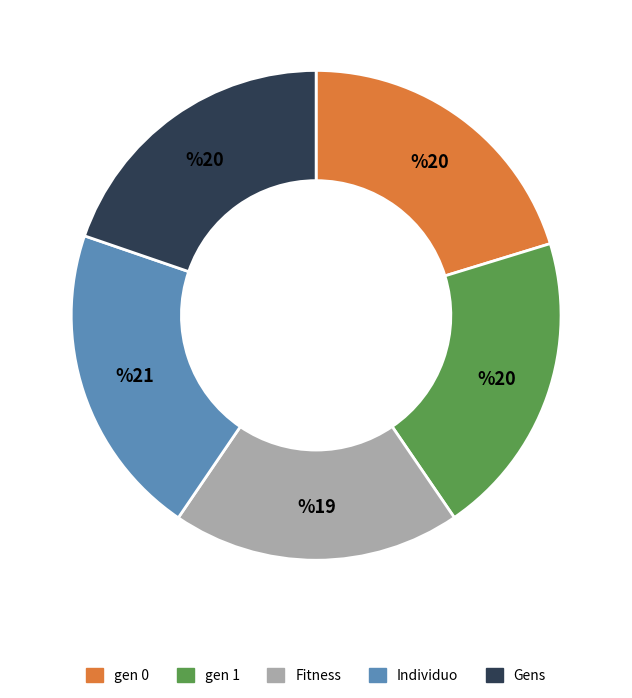

Does Fitness account for over 50% of the chart?

No